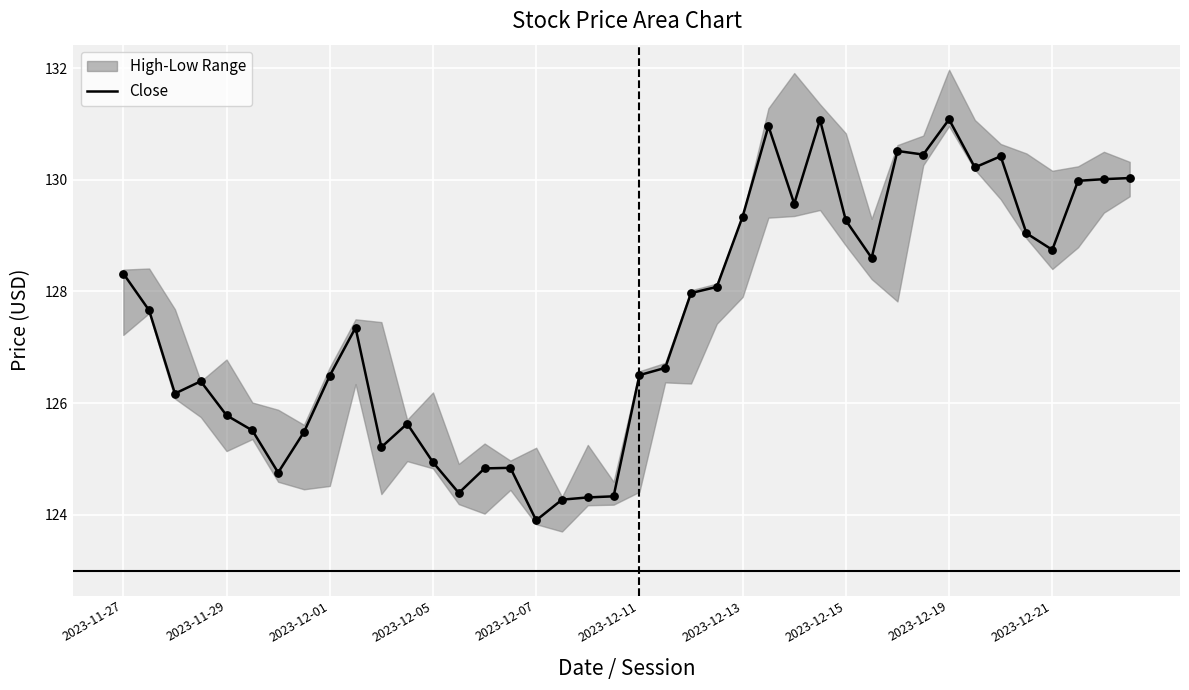

The Close series shows 203.3 at 2023-11-29. True or false?

False